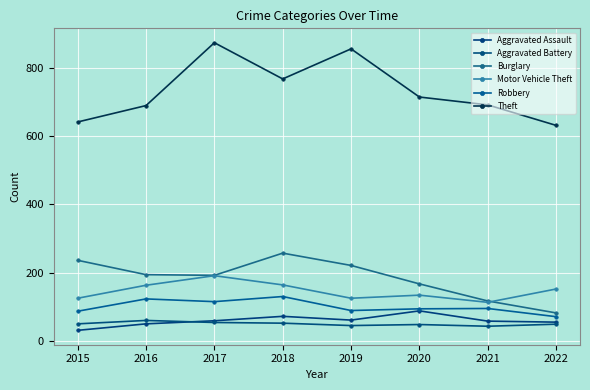

What are all the series names shown in the legend?

Aggravated Assault, Aggravated Battery, Burglary, Motor Vehicle Theft, Robbery, Theft